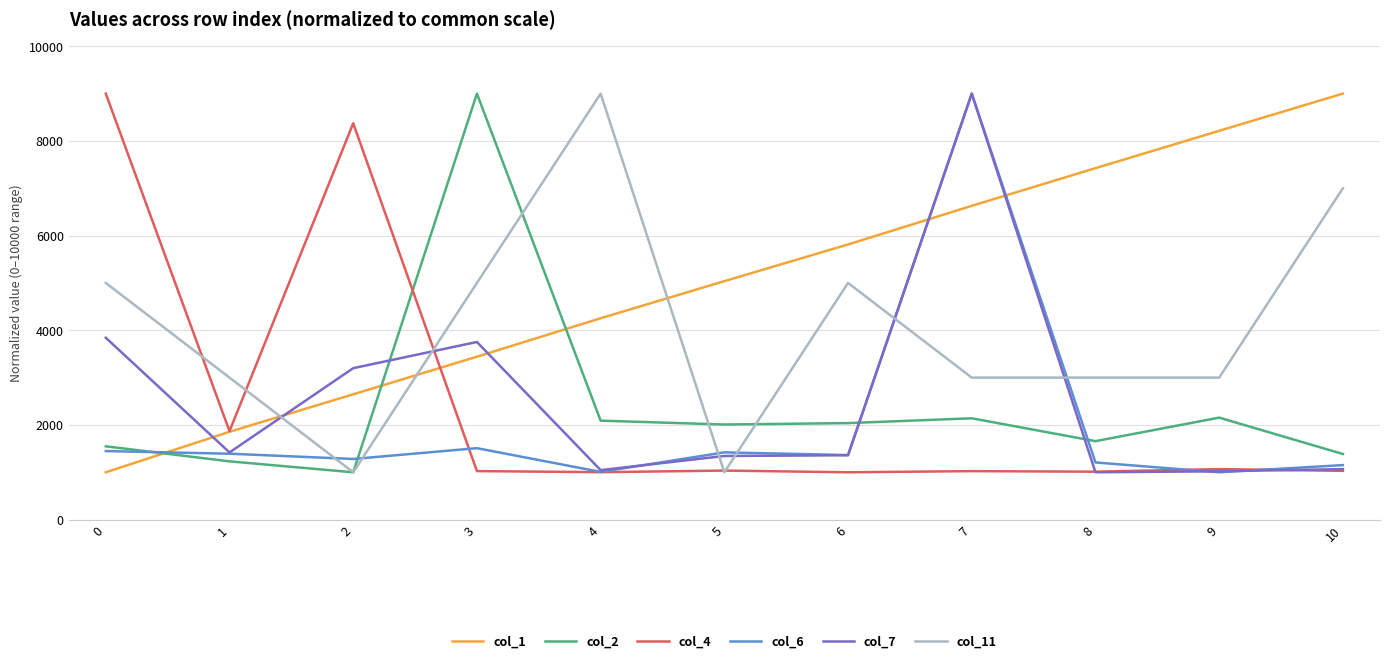

What is the difference between the second highest and second lowest values in the col_1 series?

6358.5